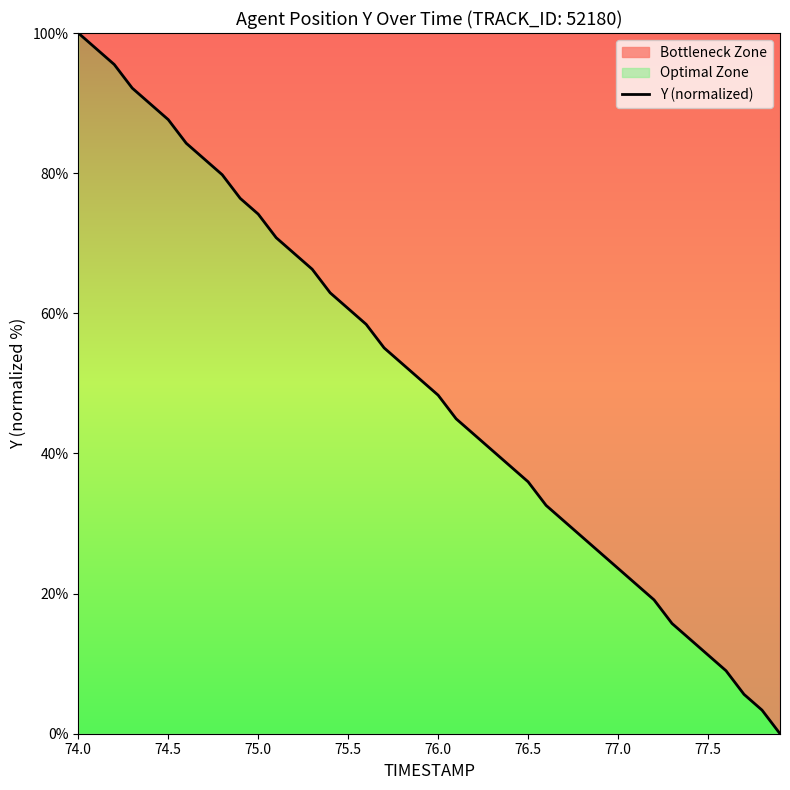

The chart shows a value of 89.1 at 75.5. True or false?

False